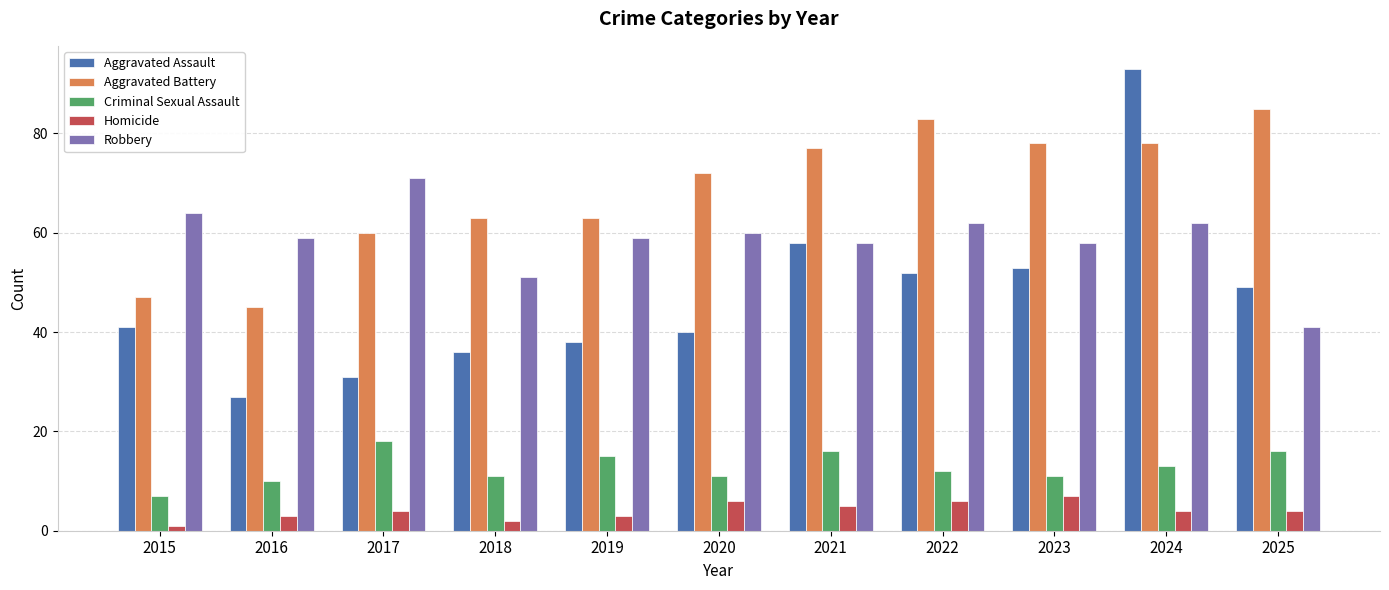

Reading left to right, what are all the values shown in this chart?

Aggravated Assault: 41	27	31	36	38	40	58	52	53	93	49
Aggravated Battery: 47	45	60	63	63	72	77	83	78	78	85
Criminal Sexual Assault: 7	10	18	11	15	11	16	12	11	13	16
Homicide: 1	3	4	2	3	6	5	6	7	4	4
Robbery: 64	59	71	51	59	60	58	62	58	62	41